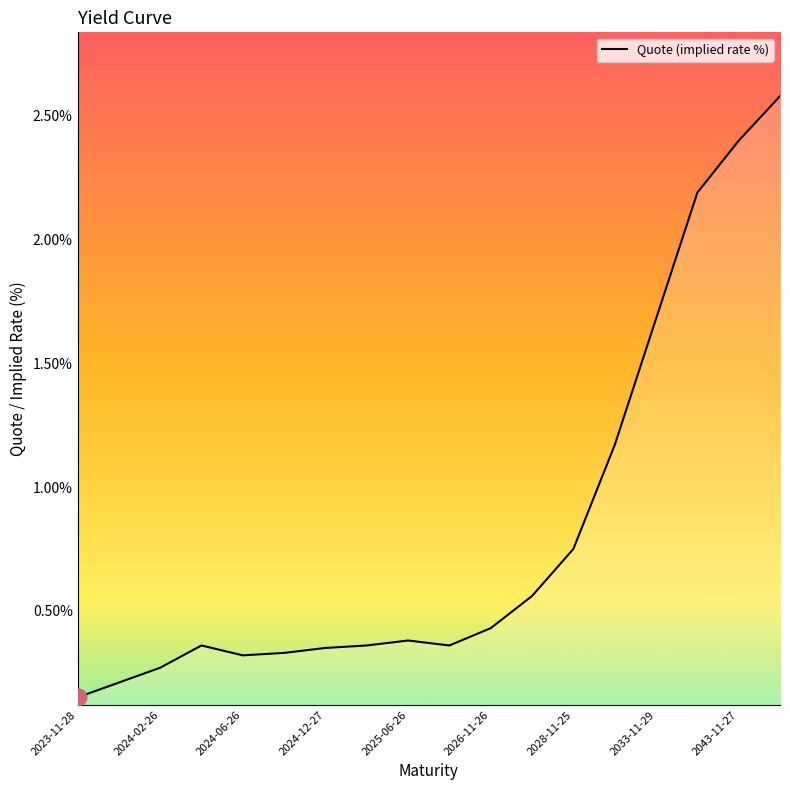

True or false: the data has more than 1 interior local peaks.

True